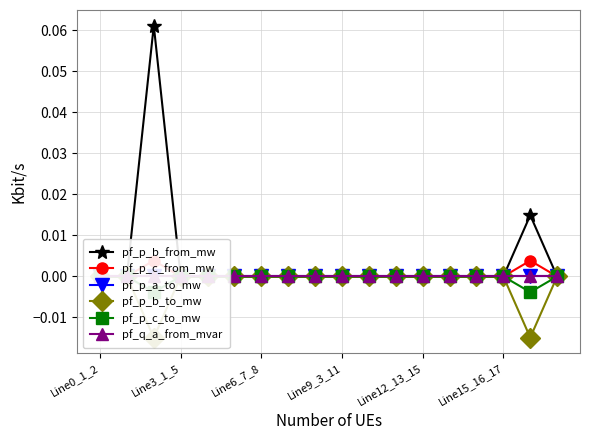

The pf_p_b_from_mw series shows -0.0 at 7. True or false?

True